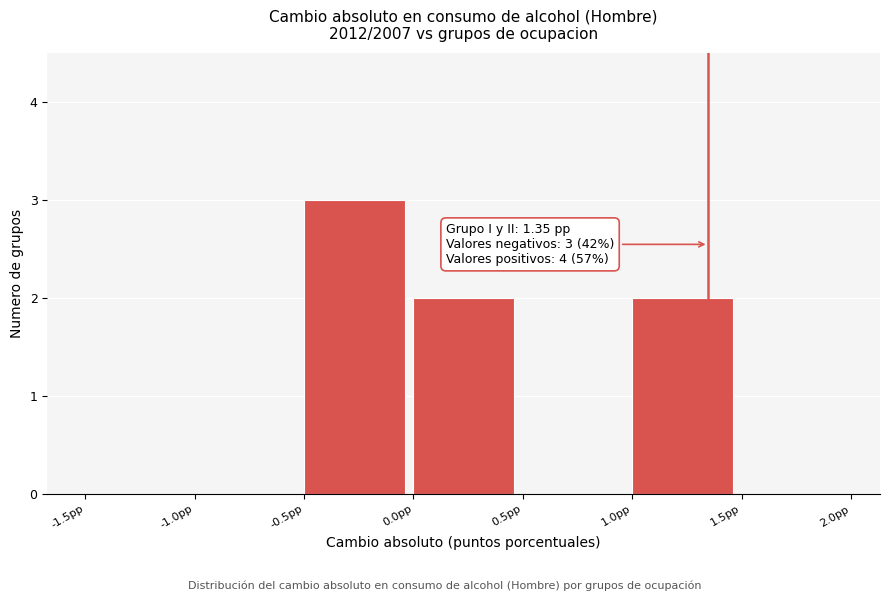

Over which range of the x-axis is the bar tallest?

-0.5 to 0.0